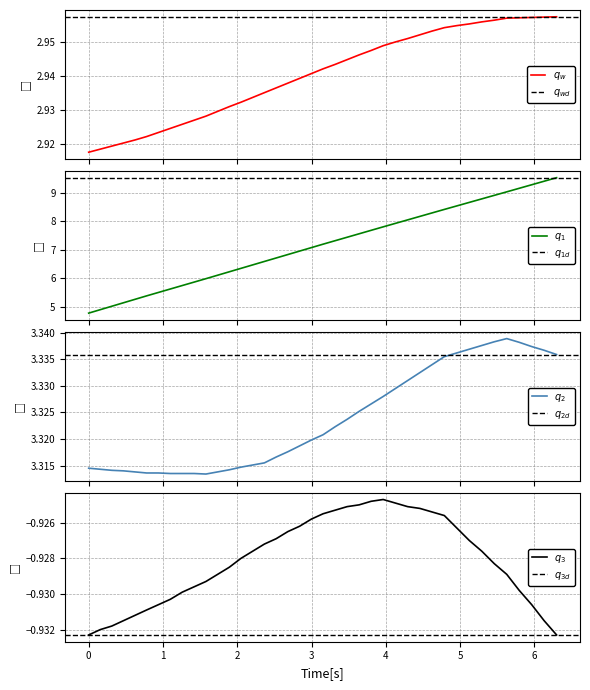

True or false: 目标车道前车_y and x cross at least once.

False